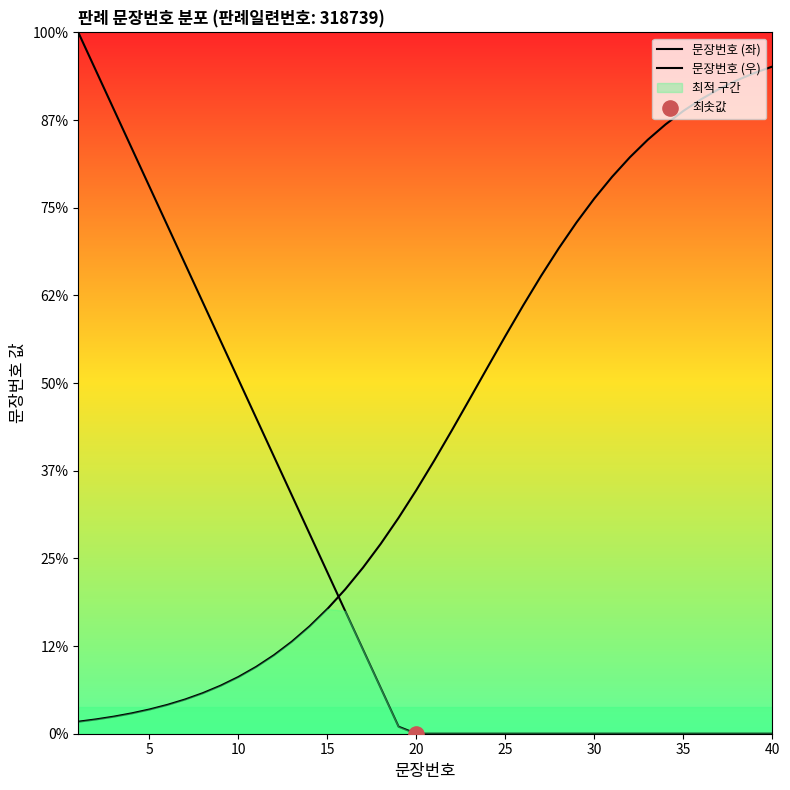

What is the total value across all series at 35?

26.9